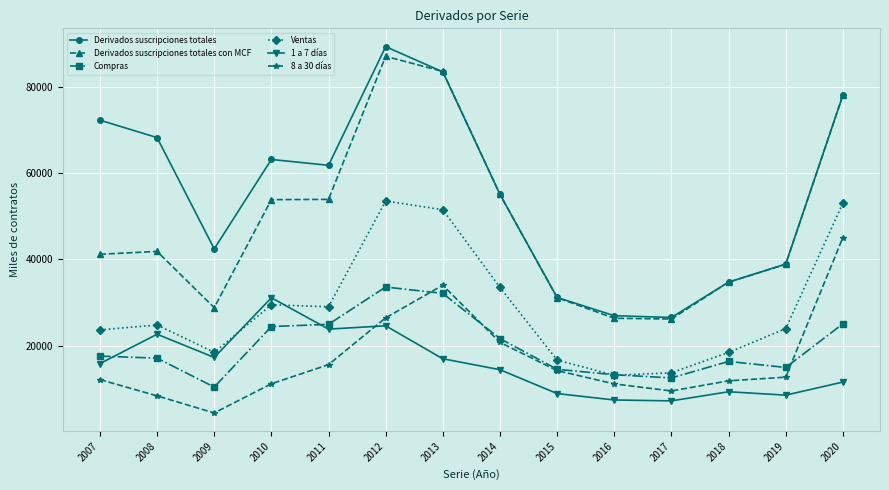

What value does the Ventas series have at 2009, to the nearest 10?

18430